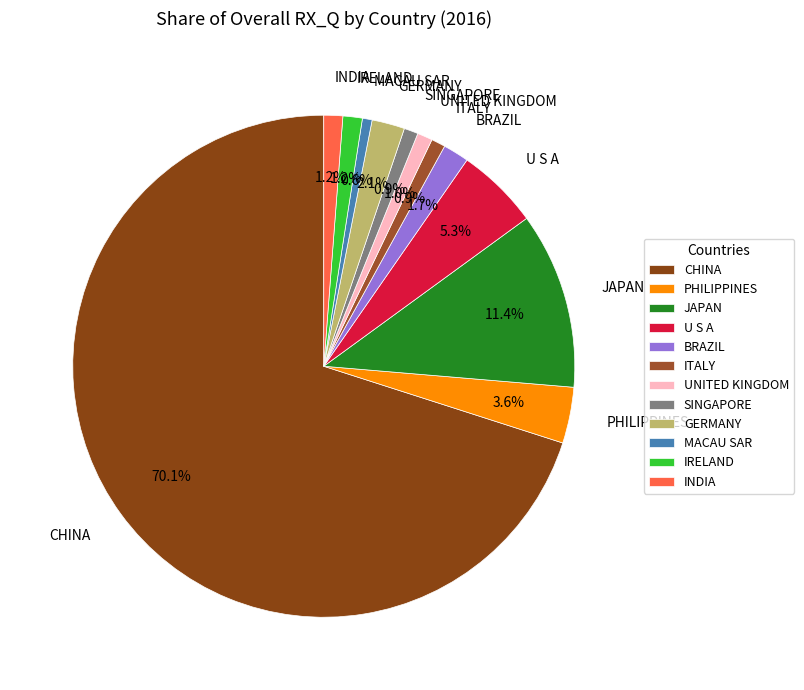

Is MACAU SAR the majority of the pie?

No